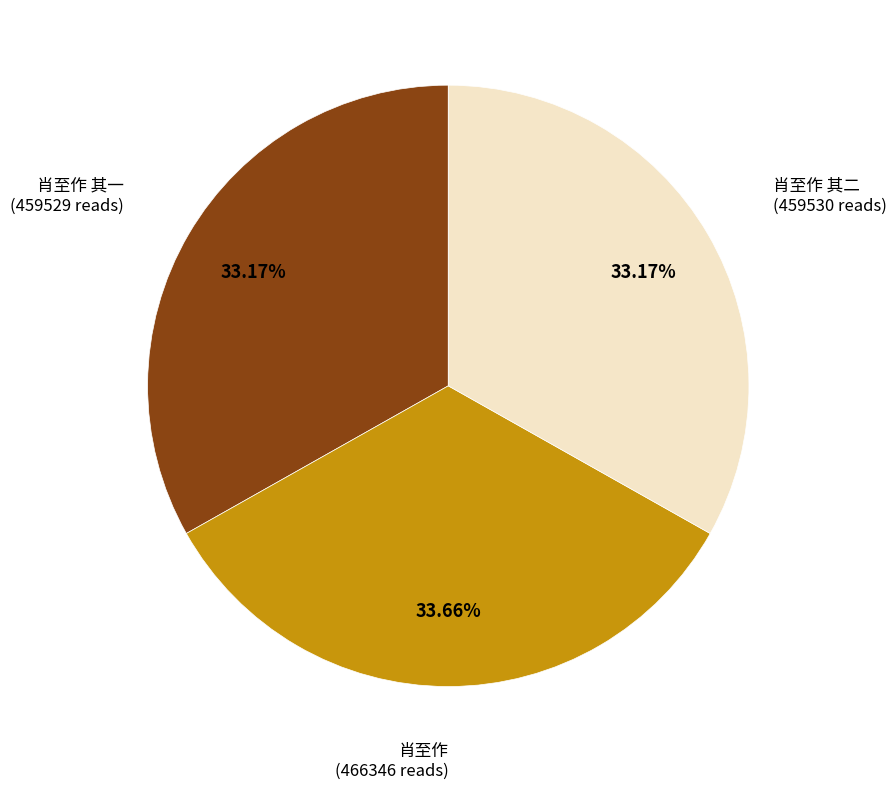

Does 肖至作 其二 represent more than half of the total?

No